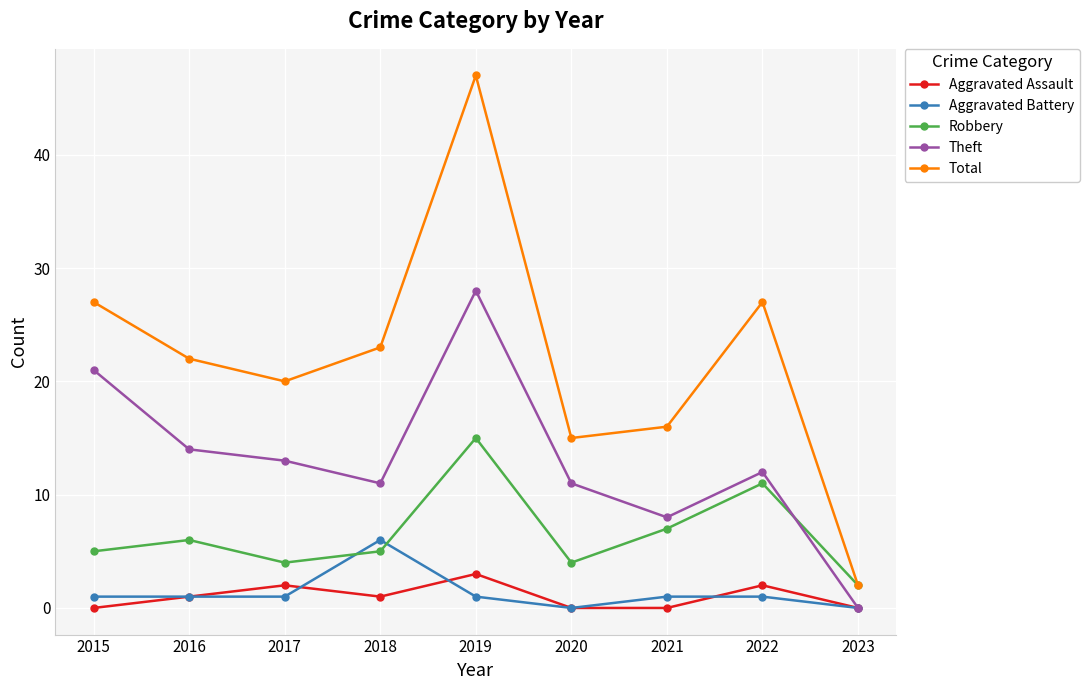

How many values in the Theft series are below 12?

4